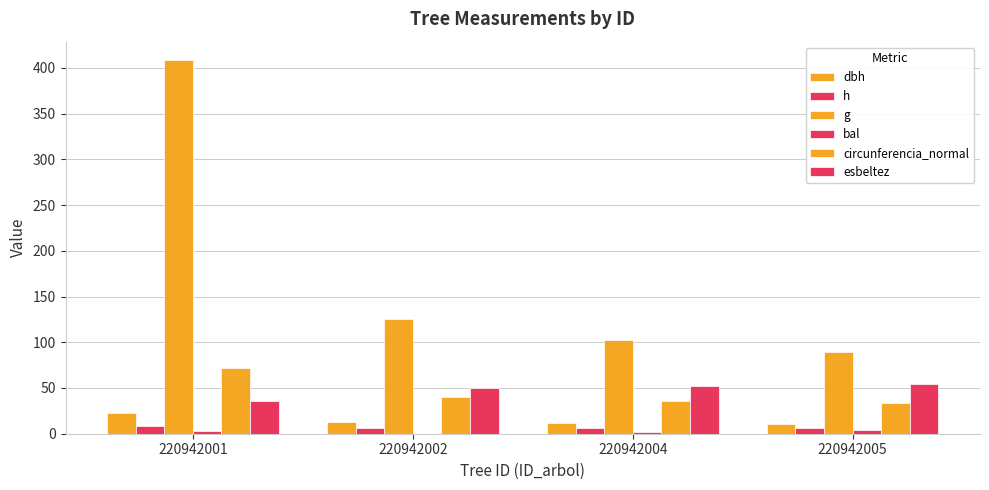

The bal series shows 3.8 at 220942001. True or false?

False